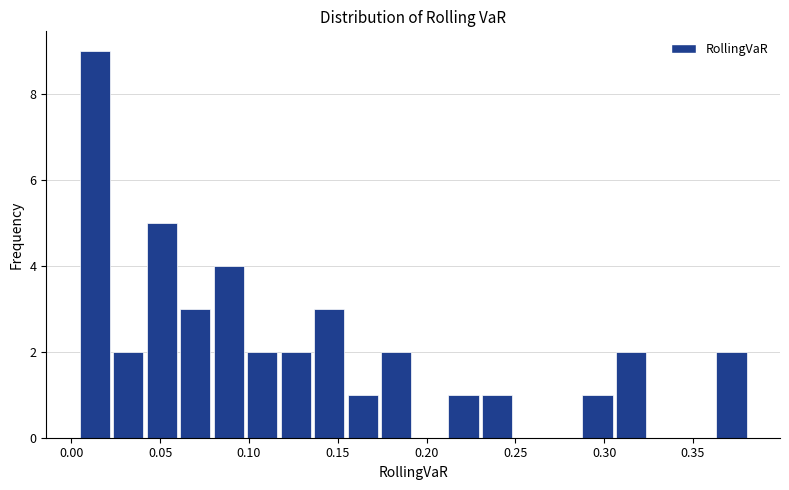

Around what value on the x-axis is the tallest bar? Give the approximate position of its centre, as read against the axis.

0.015